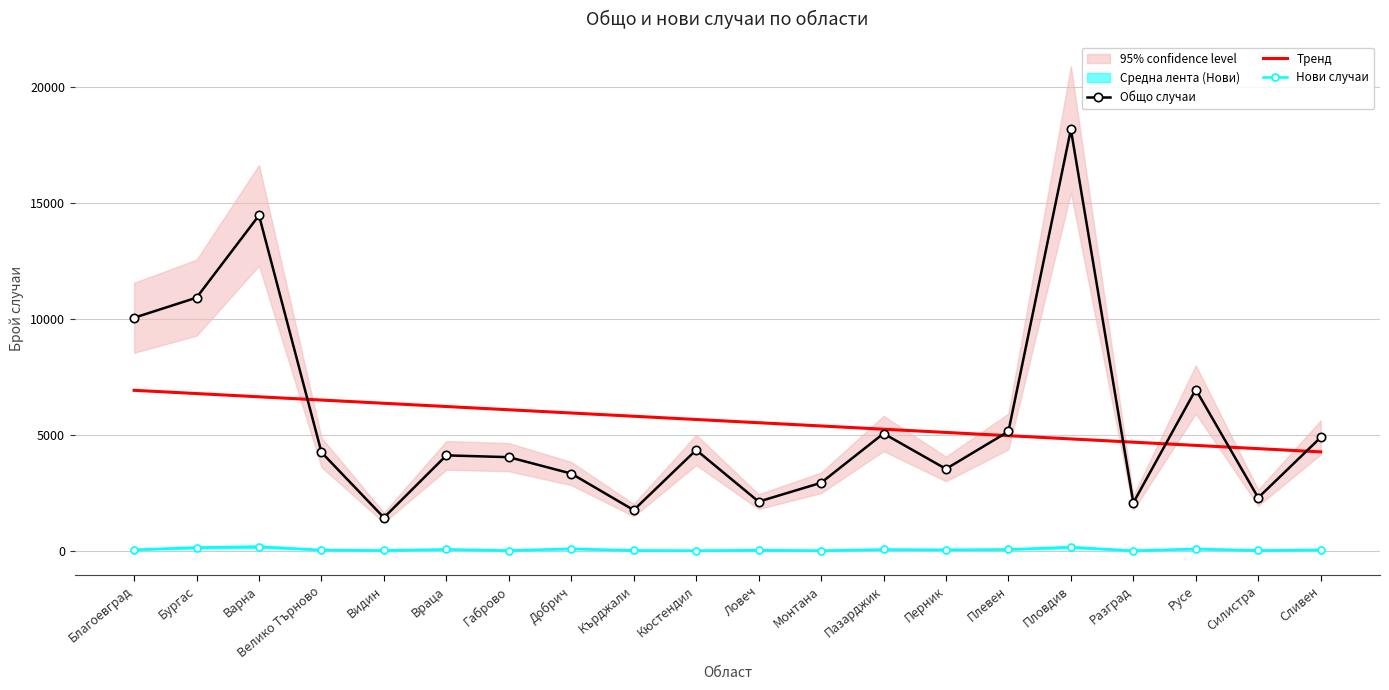

What value does the Нови случаи series have at Добрич?

94.0